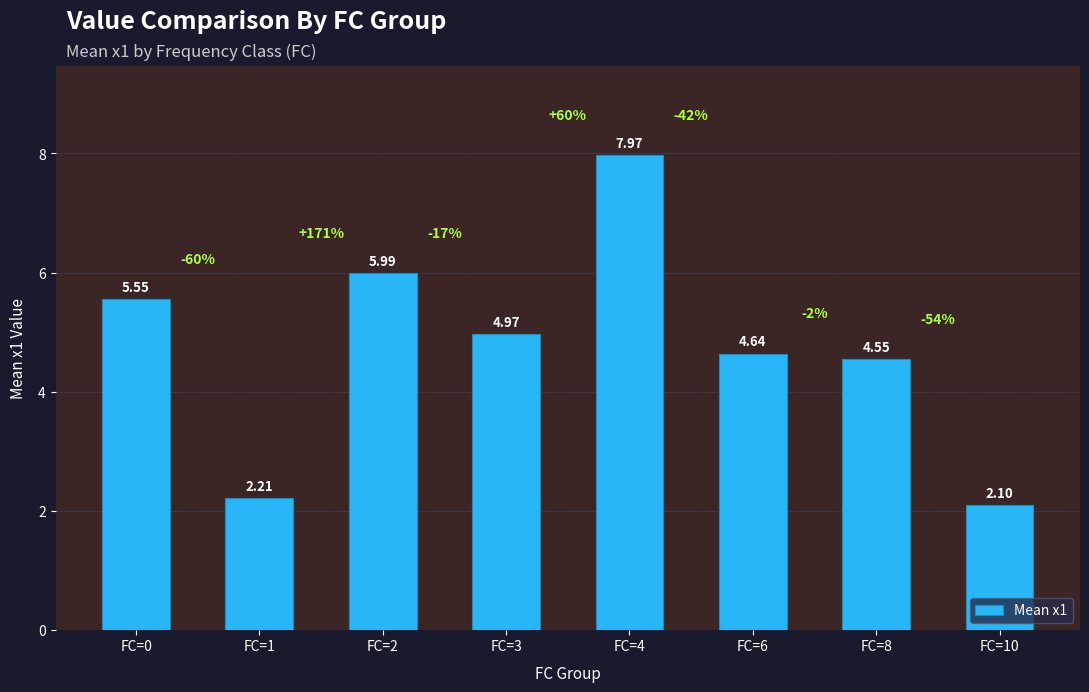

Where does the data first go above 4?

FC=0